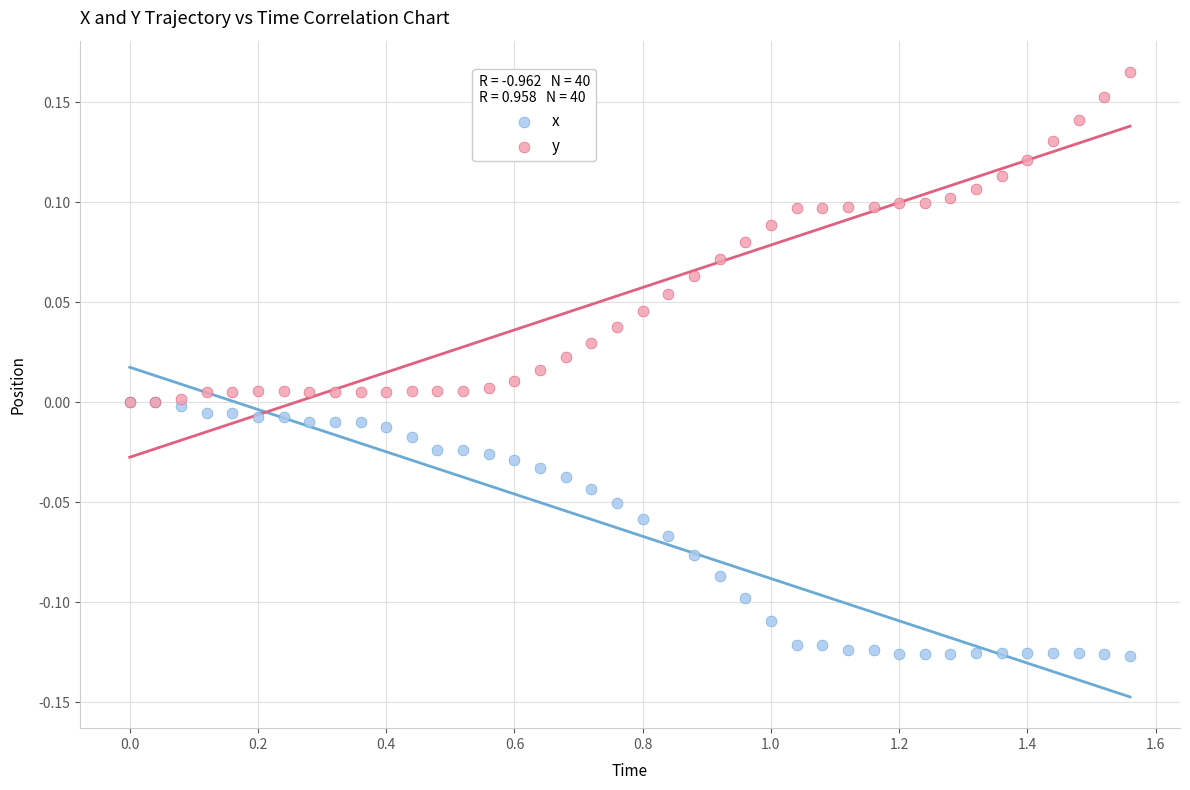

What are all the series names shown in the legend?

x, y